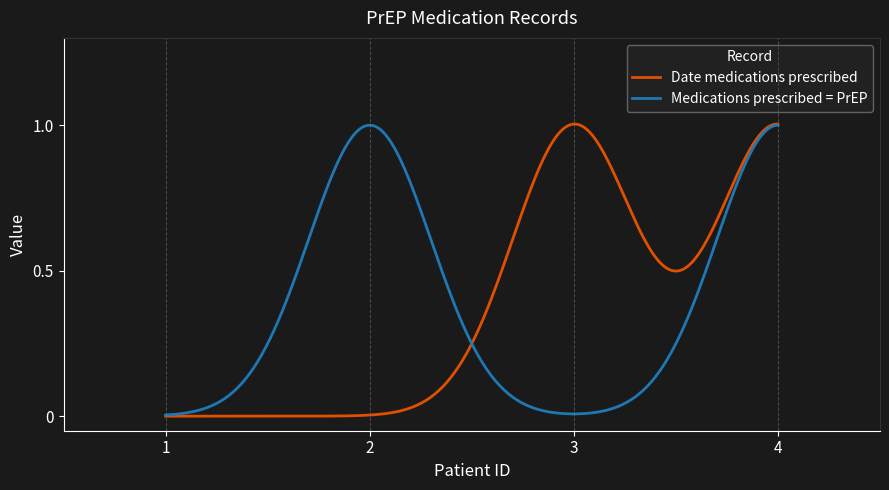

Reading left to right, list all the values displayed in this chart.

Date medications prescribed: 1=0	2=0	3=1	4=1
Medications prescribed = PrEP: 1=0	2=1	3=0	4=1